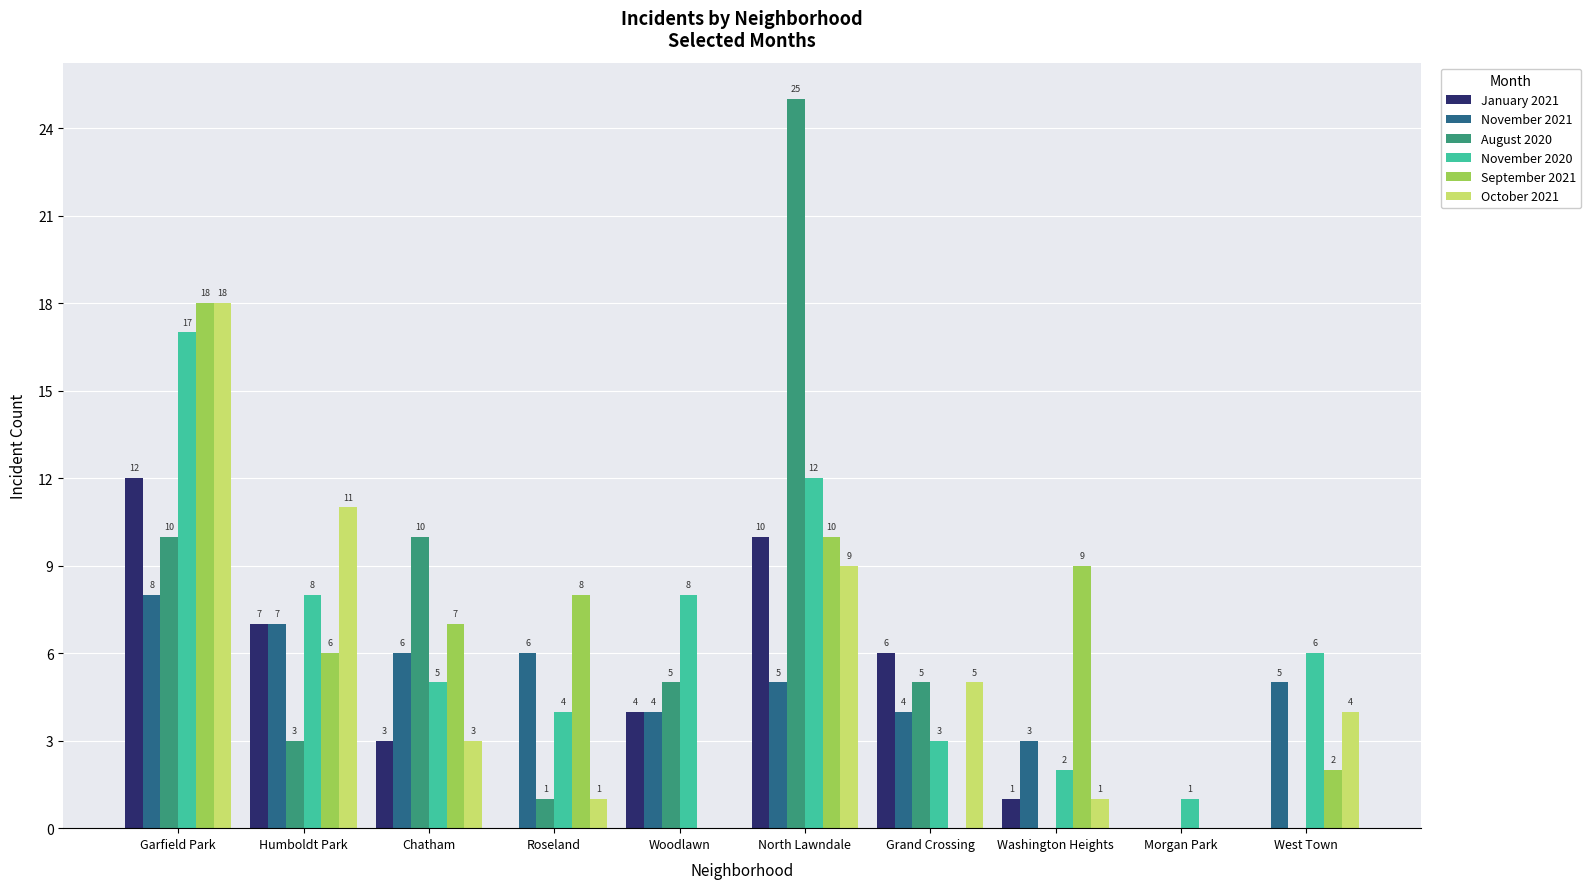

True or false: October 2021 has a value of 1 at Washington Heights.

True